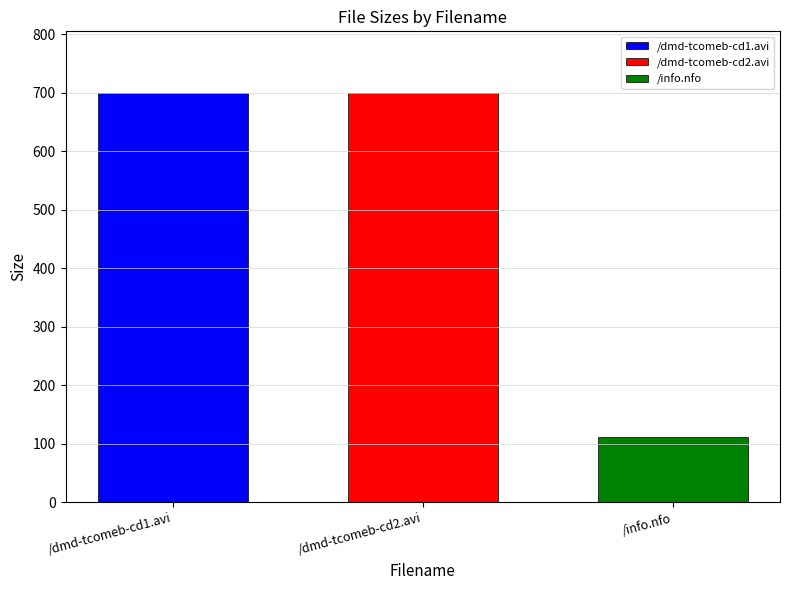

What is the smallest value displayed?

111.0